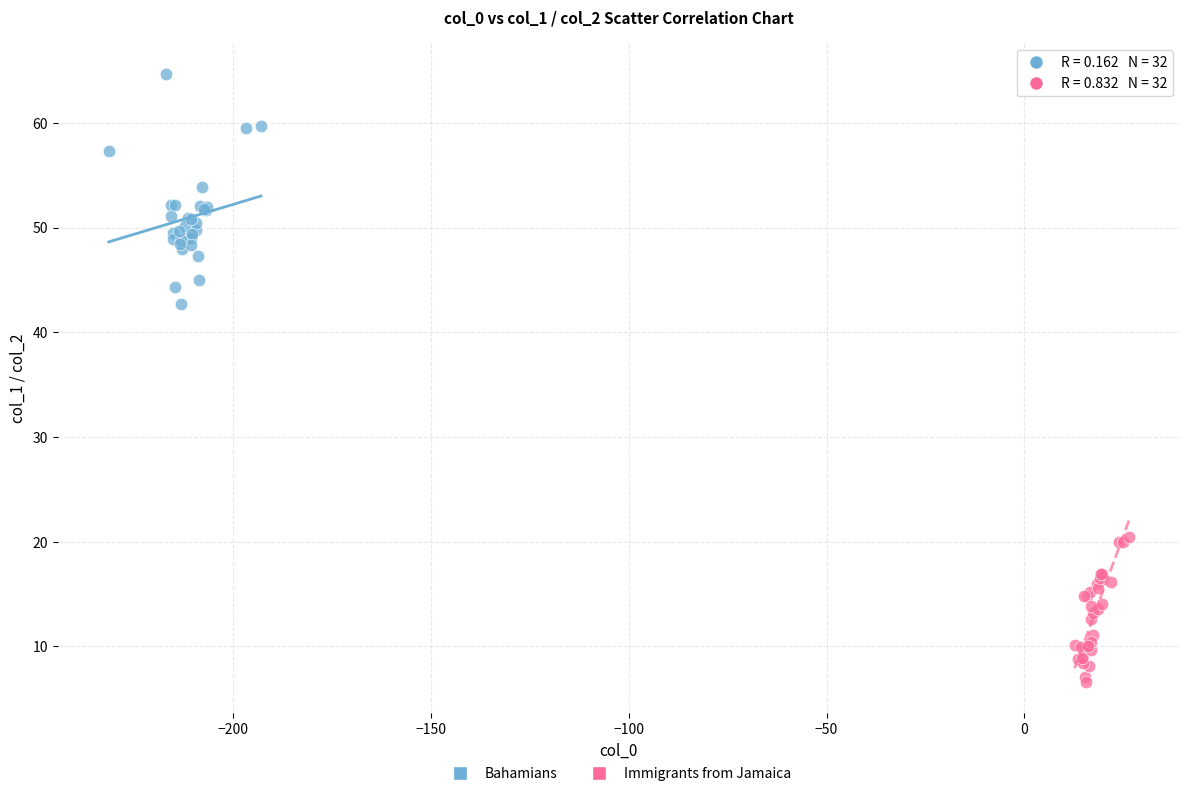

Which series contains the lowest Y value?

Immigrants from Jamaica